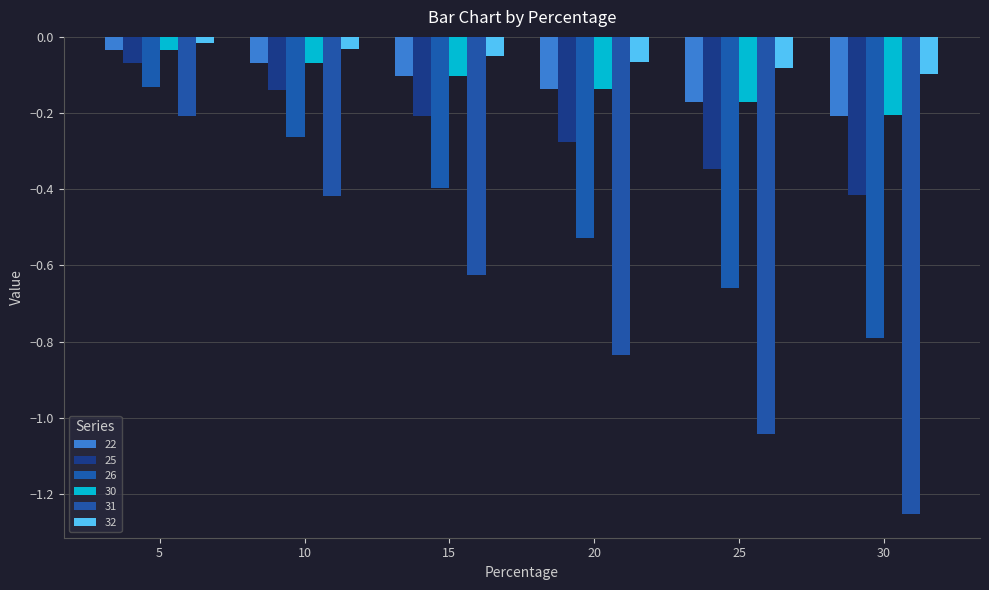

Is the value of 22 at 5 greater than the value of 26 at 25?

Yes